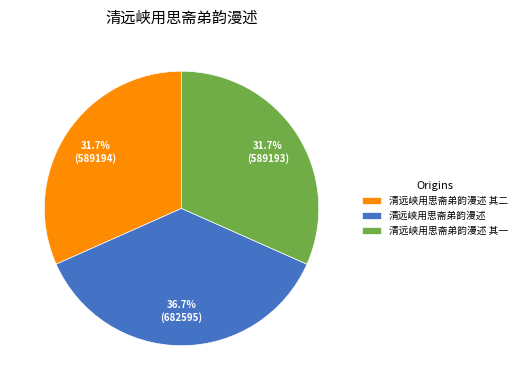

The 清远峡用思斋弟韵漫述 其二 slice represents 32% of the pie. True or false?

True